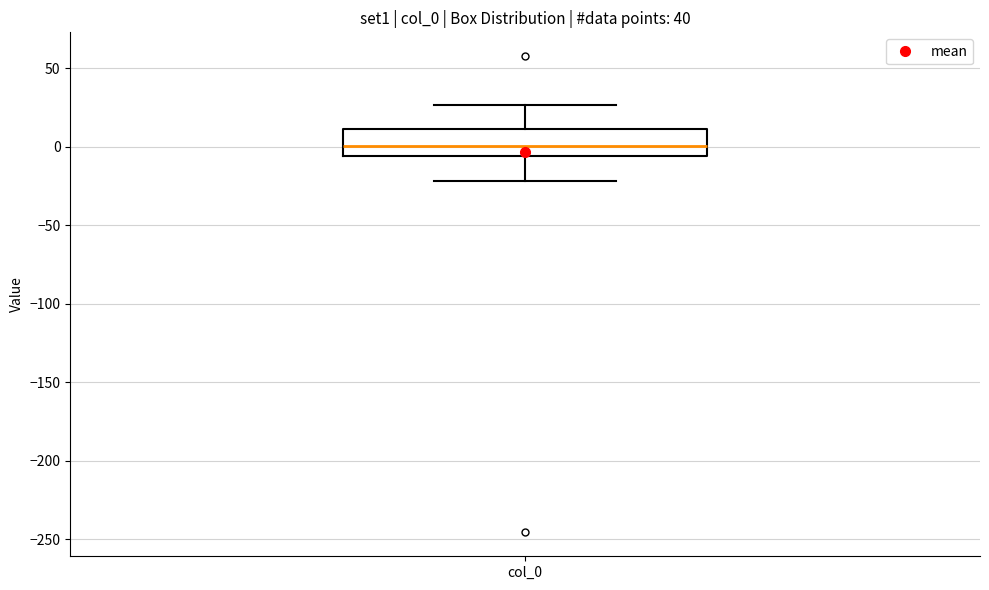

Read this box plot against the y-axis: the position of the median line, the range covered by the box, and the ends of both whiskers. The values are not printed on the chart, so give them approximately, as read against the axis.

median 0, box -5 to 10, whiskers -20 to 25